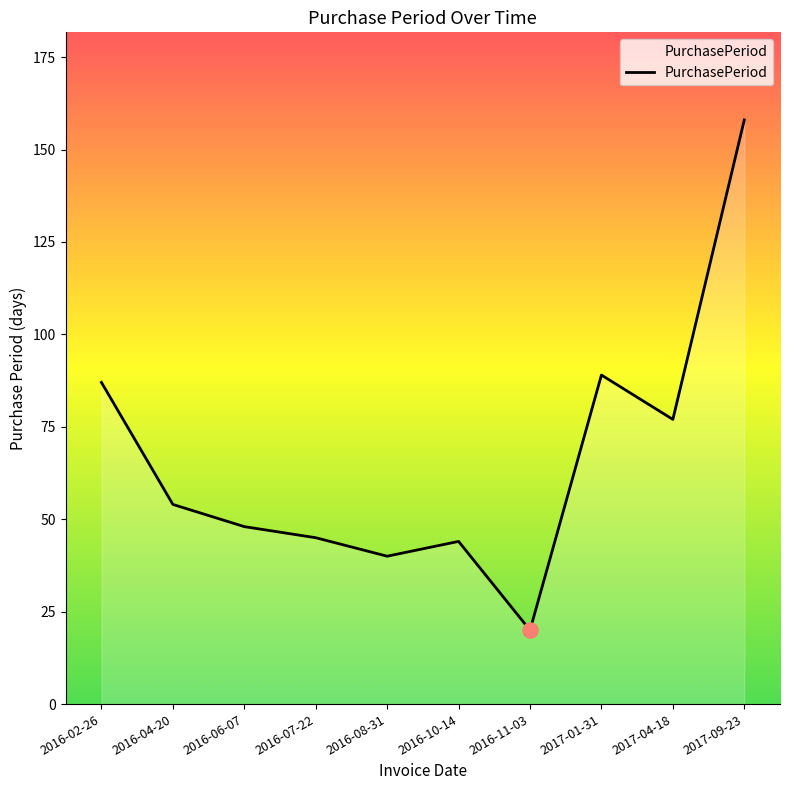

What is the change in value from 2017-01-31 to 2017-09-23?

+69